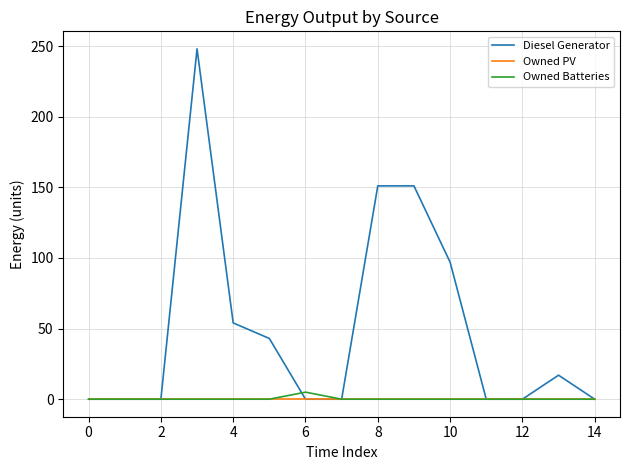

Which series has the widest spread of values?

Diesel Generator